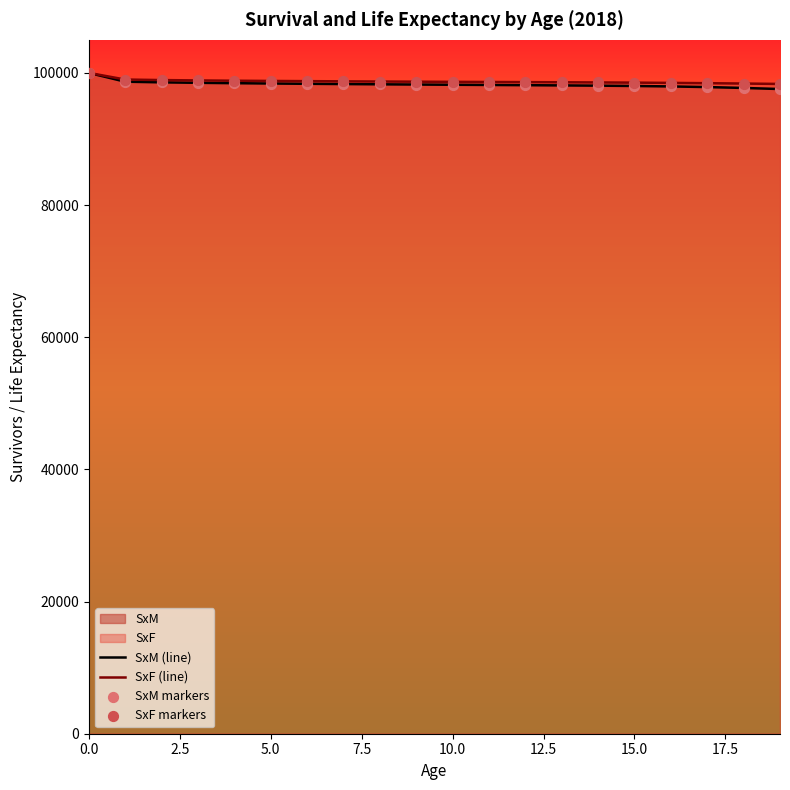

Is the value of SxM (line) at 9 greater than the value of SxF markers at 18?

No